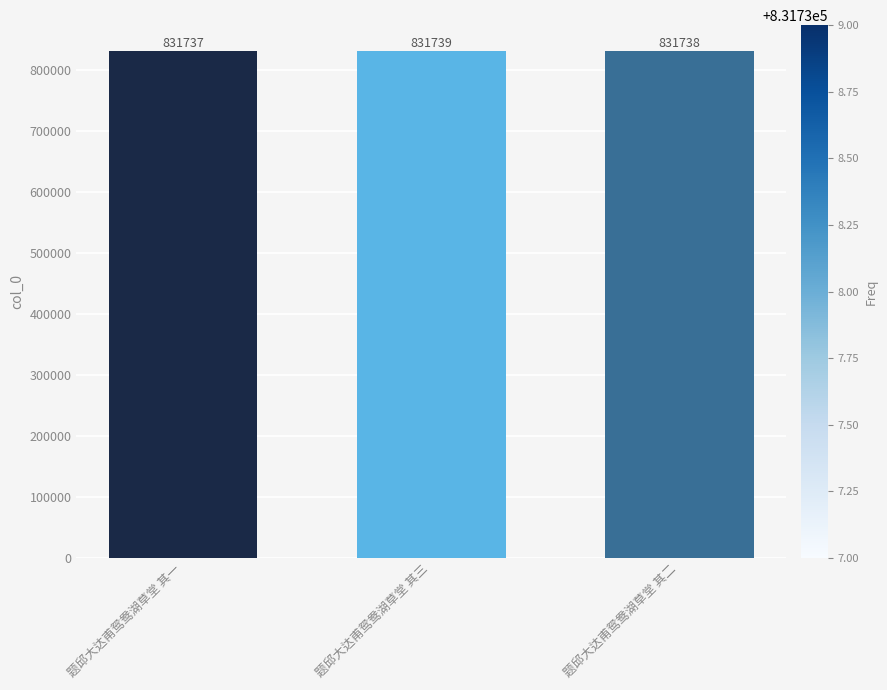

Reading left to right, list all the values displayed in this chart.

题邱大达甫鸳鸯湖草堂 其一=831737	题邱大达甫鸳鸯湖草堂 其三=831739	题邱大达甫鸳鸯湖草堂 其二=831738